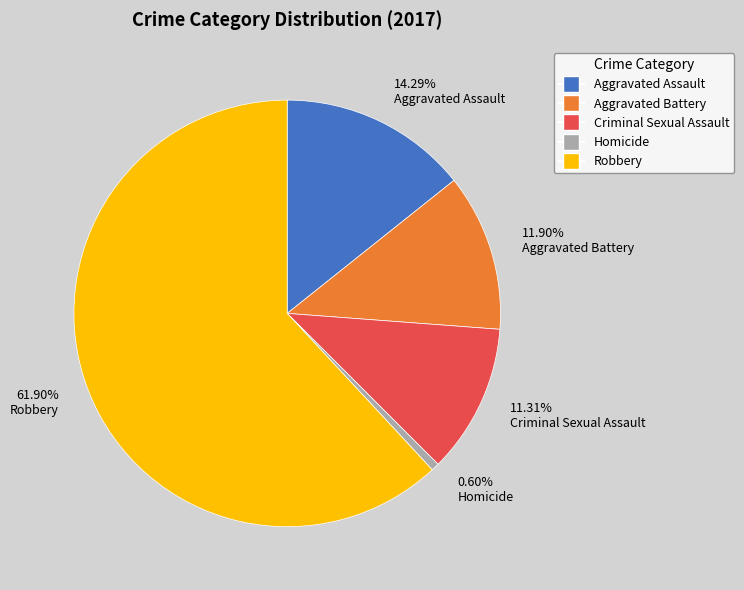

To the nearest percent, what is the combined percentage of Robbery and Aggravated Assault?

76%